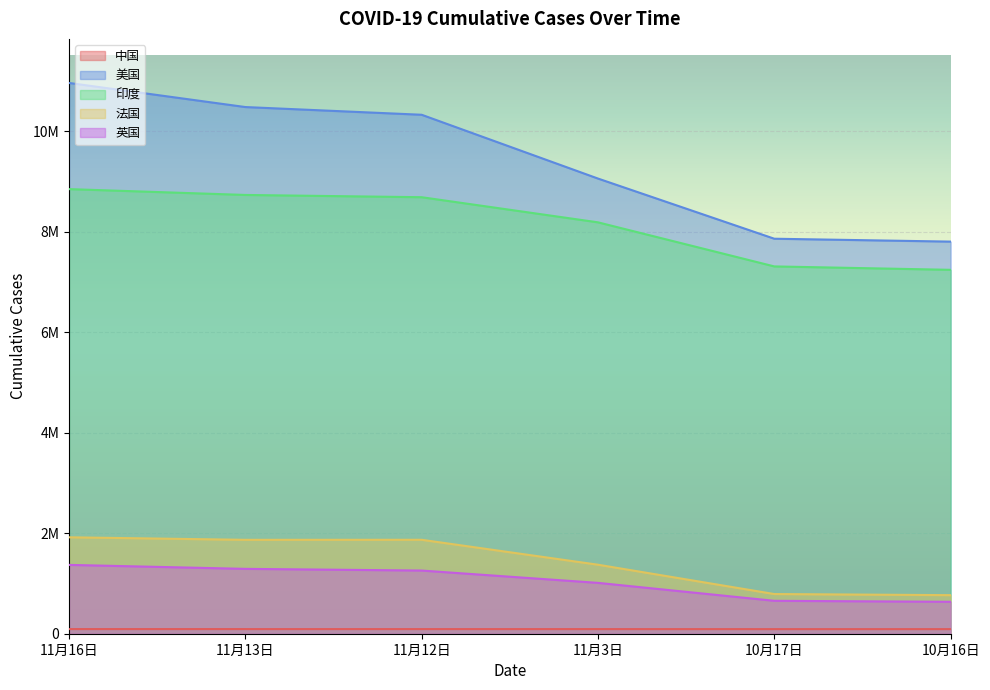

What is the sum of all 印度 values?

48988406